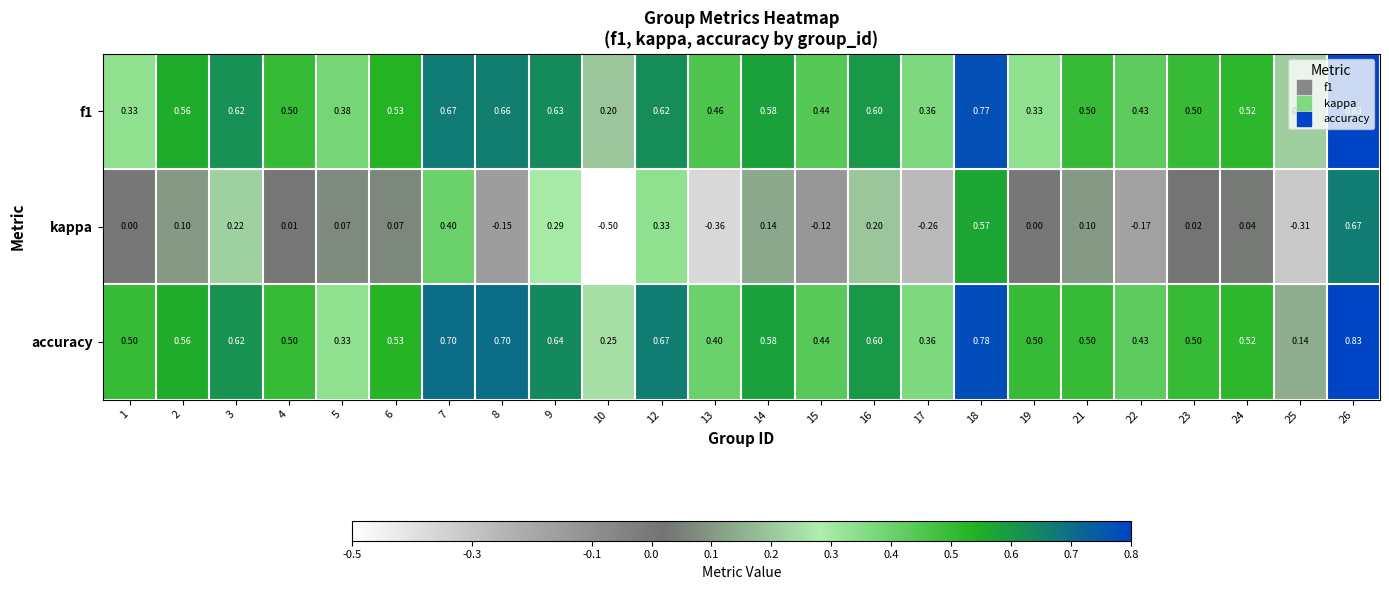

Which series has the widest spread of values?

kappa